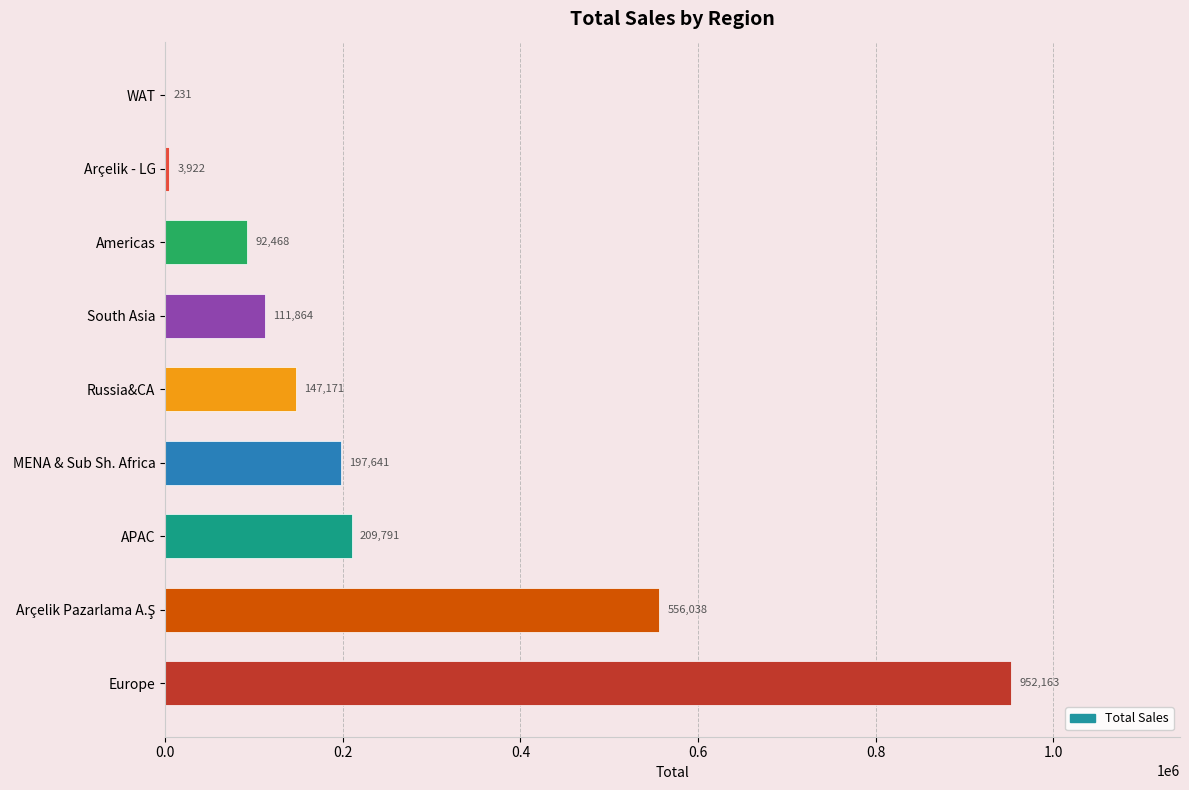

True or false: the data shows 111864.1 at South Asia.

True